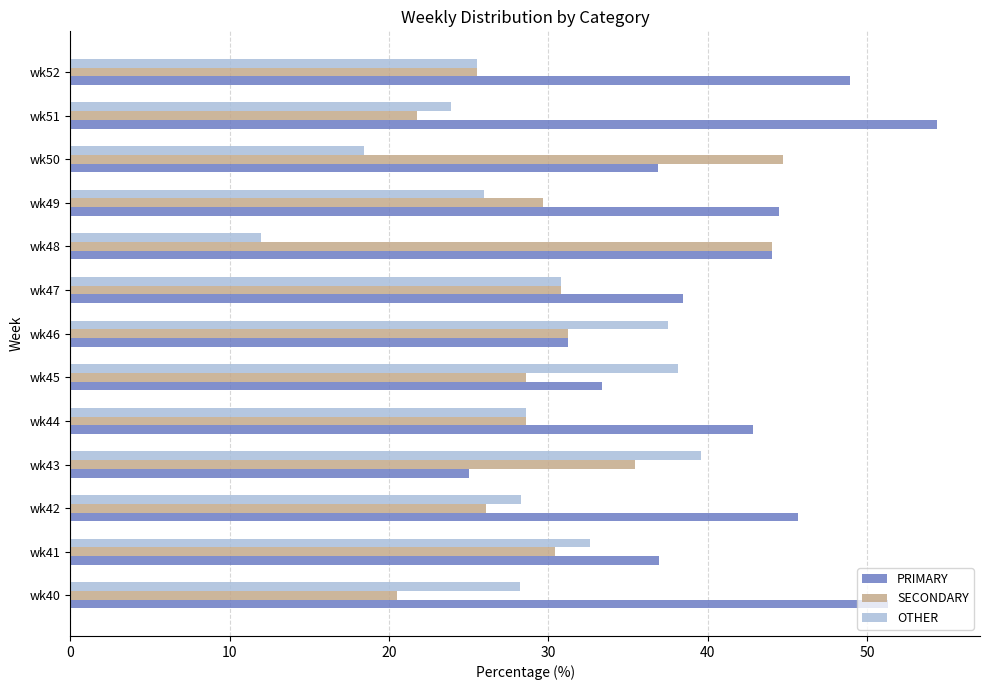

Which series has the largest total across all categories?

PRIMARY